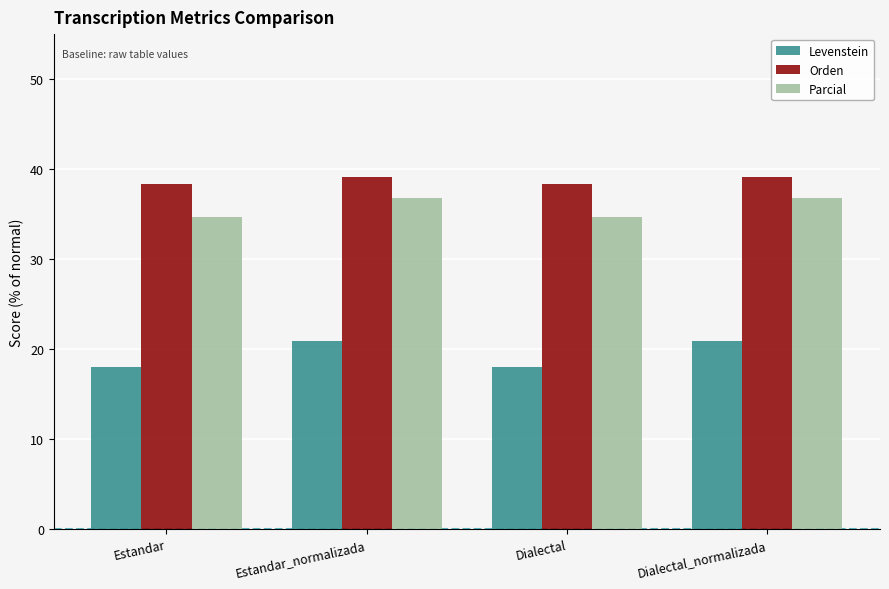

What is the spread (max minus min) of values at Dialectal_normalizada?

18.3